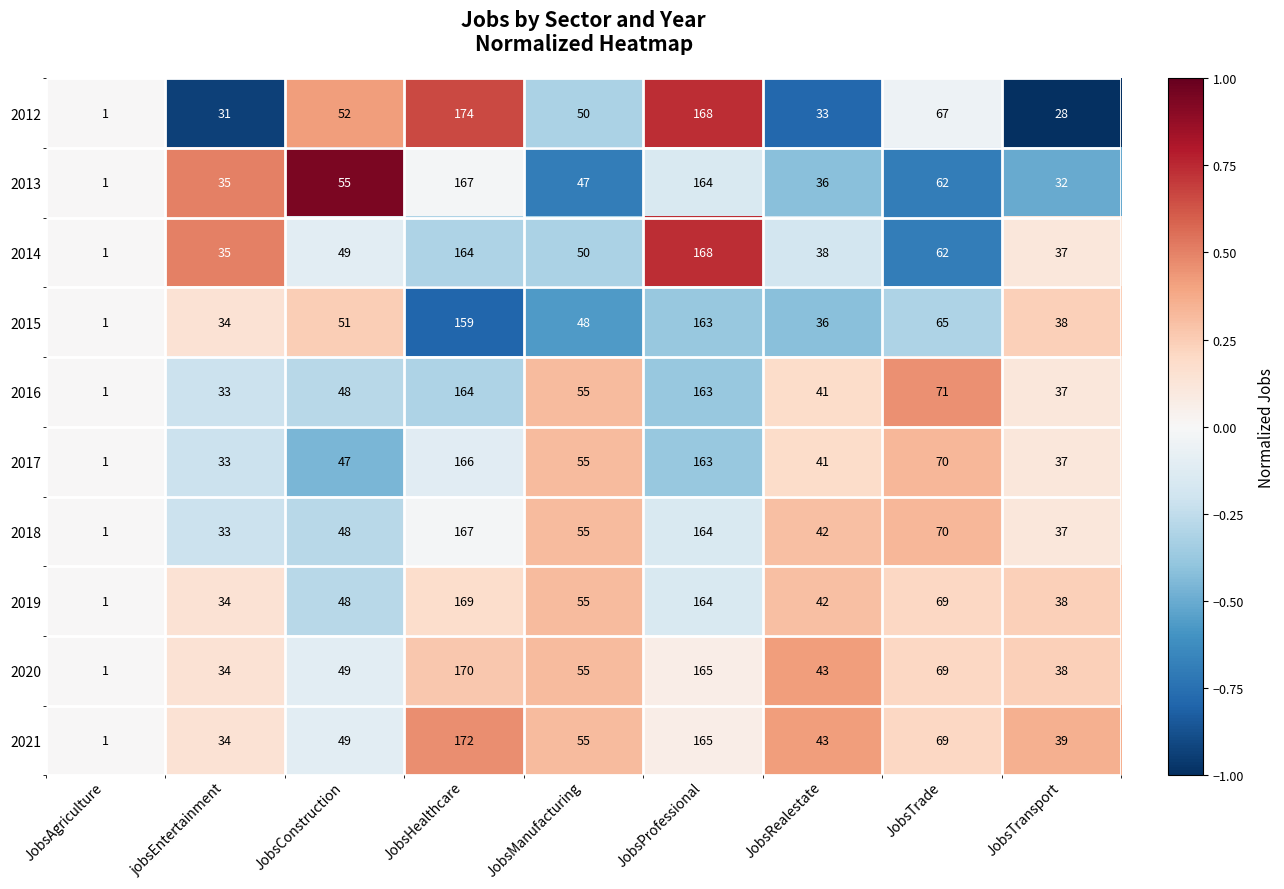

Is it true that 2015 equals 65 at JobsTrade?

True